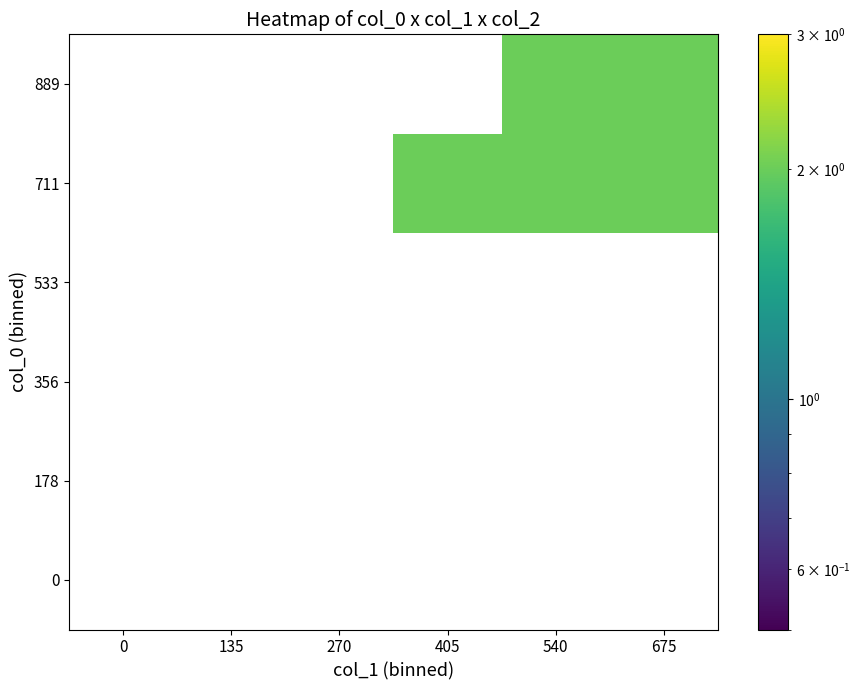

Which has a higher value, 270 or 405?

405